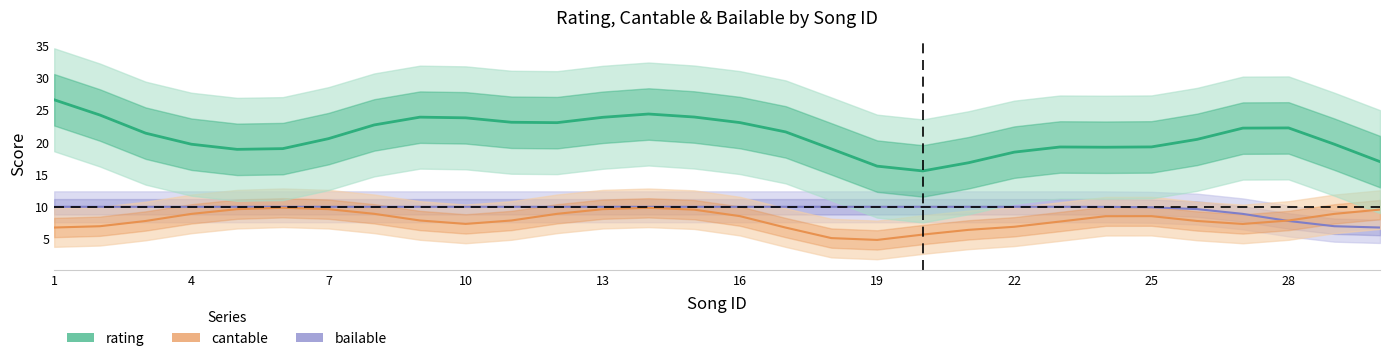

What are all the series names shown in the legend?

rating, cantable, bailable